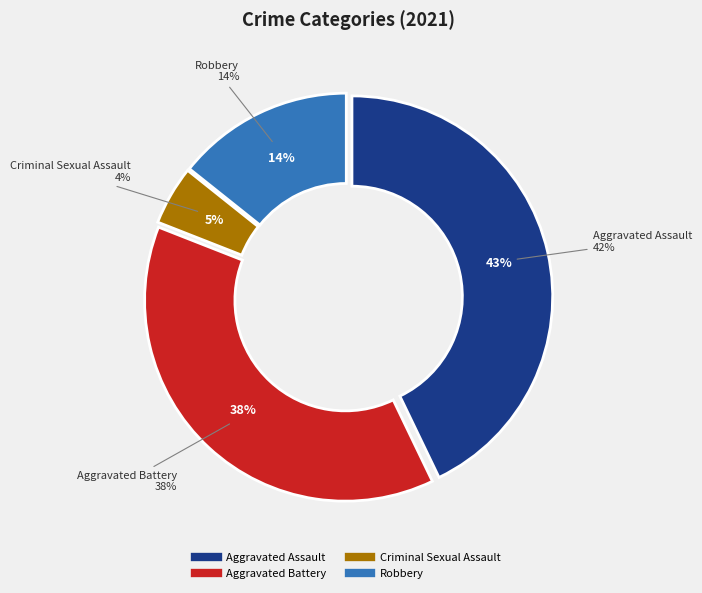

Which has a higher value, Aggravated Assault or Aggravated Battery?

Aggravated Assault